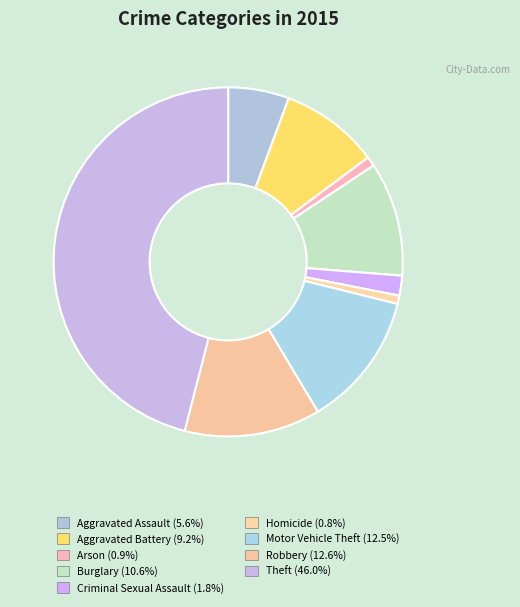

Which category has the biggest portion of the pie?

Theft